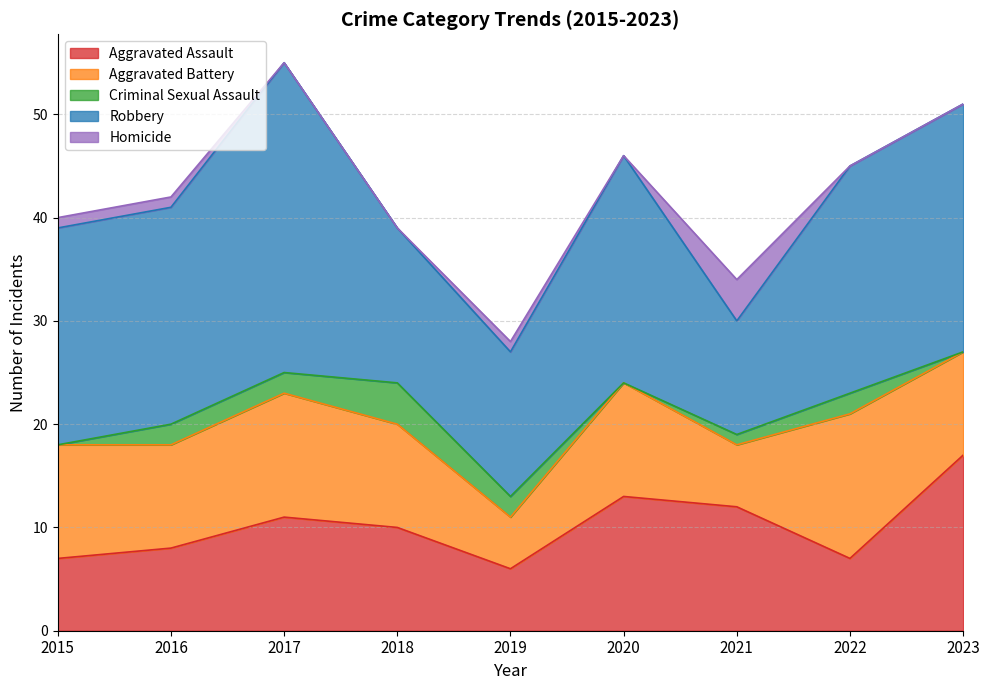

Reading left to right, list all the values displayed in this chart.

Aggravated Assault: 2015=7	2016=8	2017=11	2018=10	2019=6	2020=13	2021=12	2022=7	2023=17
Aggravated Battery: 2015=11	2016=10	2017=12	2018=10	2019=5	2020=11	2021=6	2022=14	2023=10
Criminal Sexual Assault: 2015=0	2016=2	2017=2	2018=4	2019=2	2020=0	2021=1	2022=2	2023=0
Robbery: 2015=21	2016=21	2017=30	2018=15	2019=14	2020=22	2021=11	2022=22	2023=24
Homicide: 2015=1	2016=1	2017=0	2018=0	2019=1	2020=0	2021=4	2022=0	2023=0